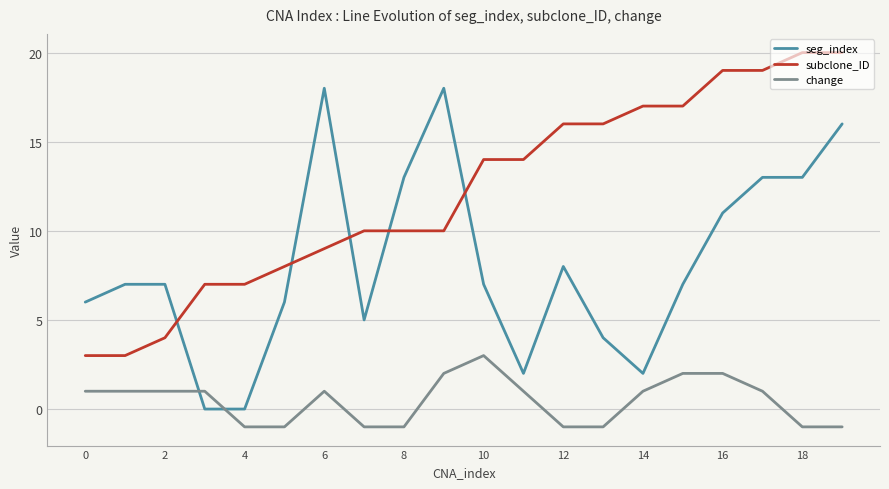

What is the difference between the second highest and second lowest values in the seg_index series?

18